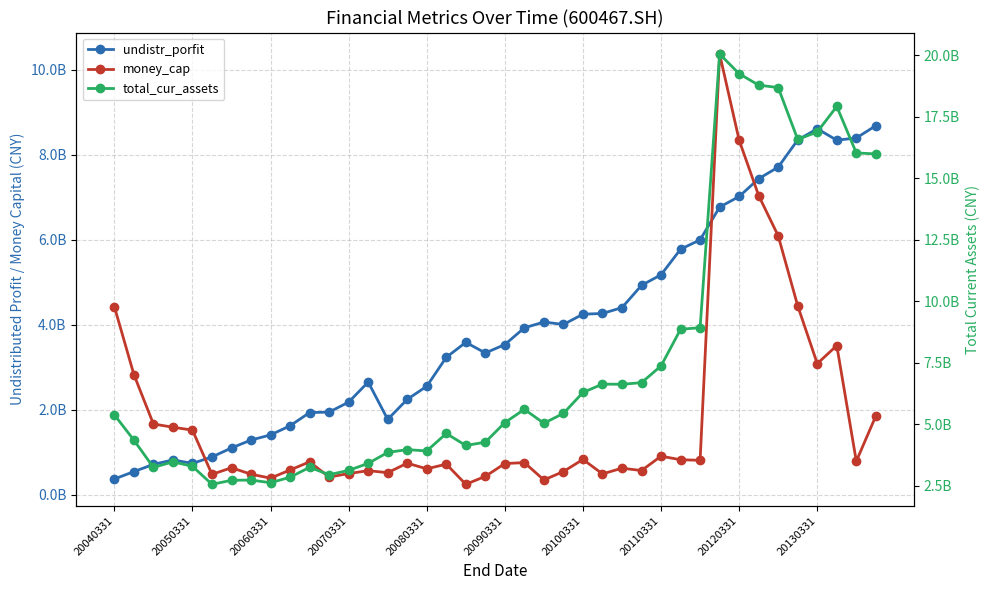

What is the difference between the maximum and second lowest values in the money_cap series?

1001755960.4